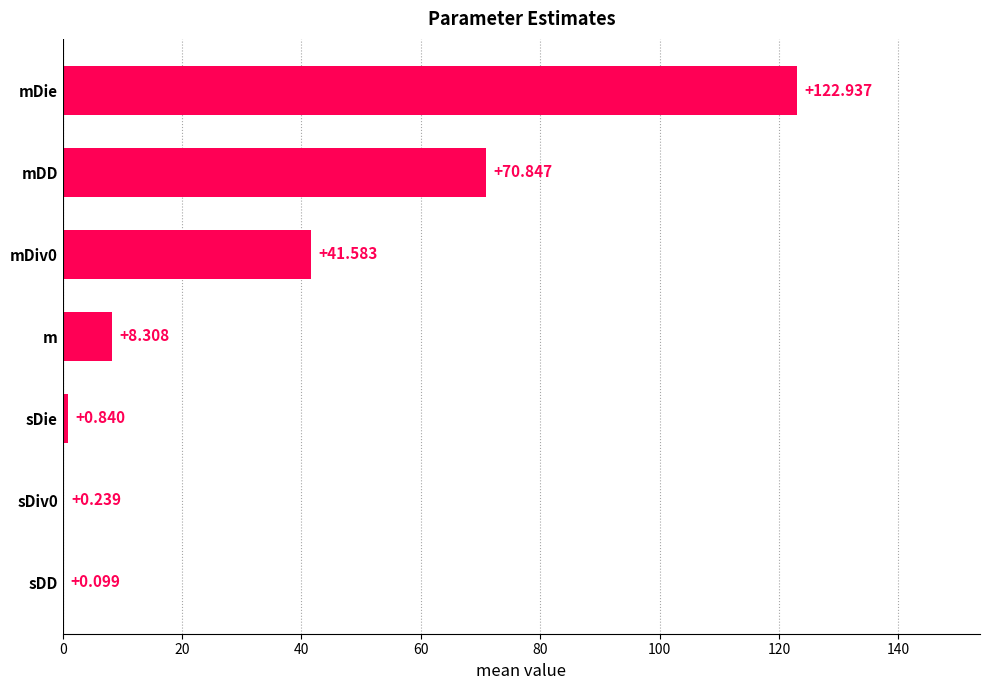

What is the greatest value displayed?

122.9